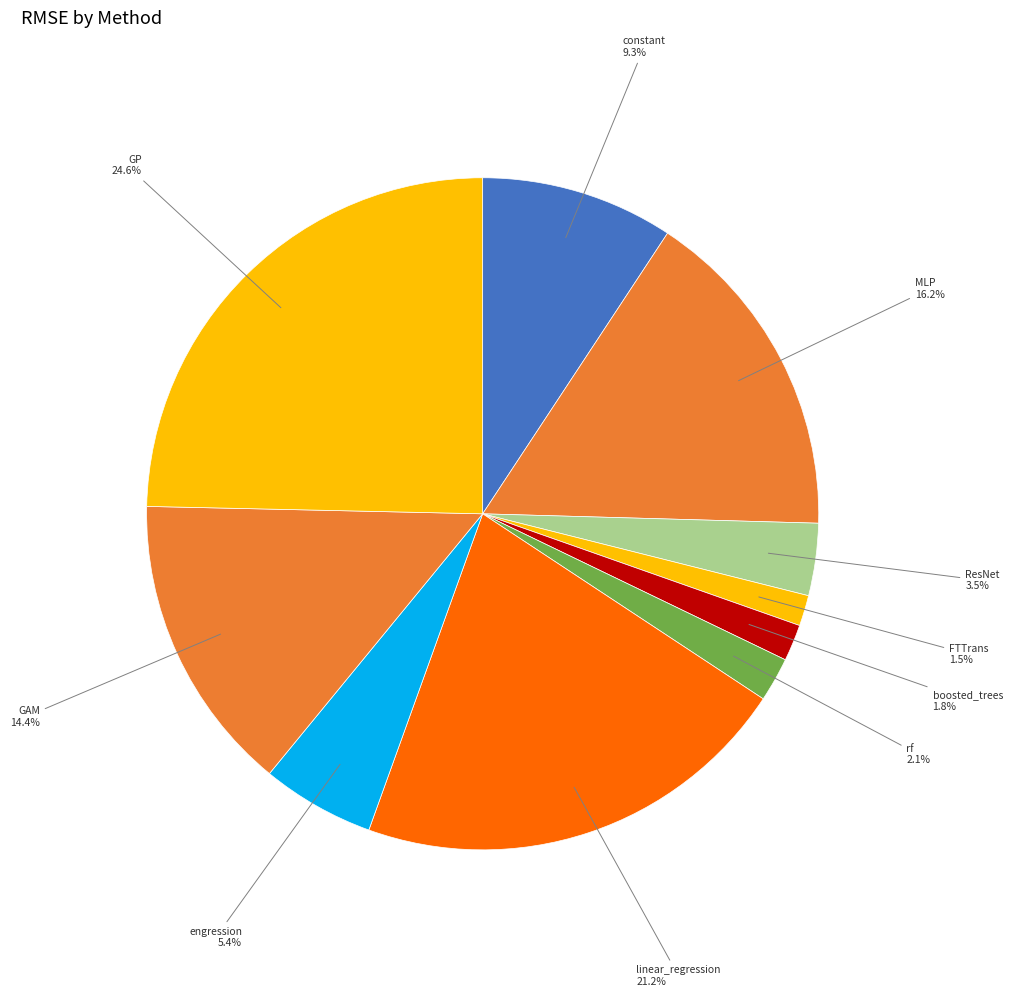

What is the largest slice in the pie chart?

GP